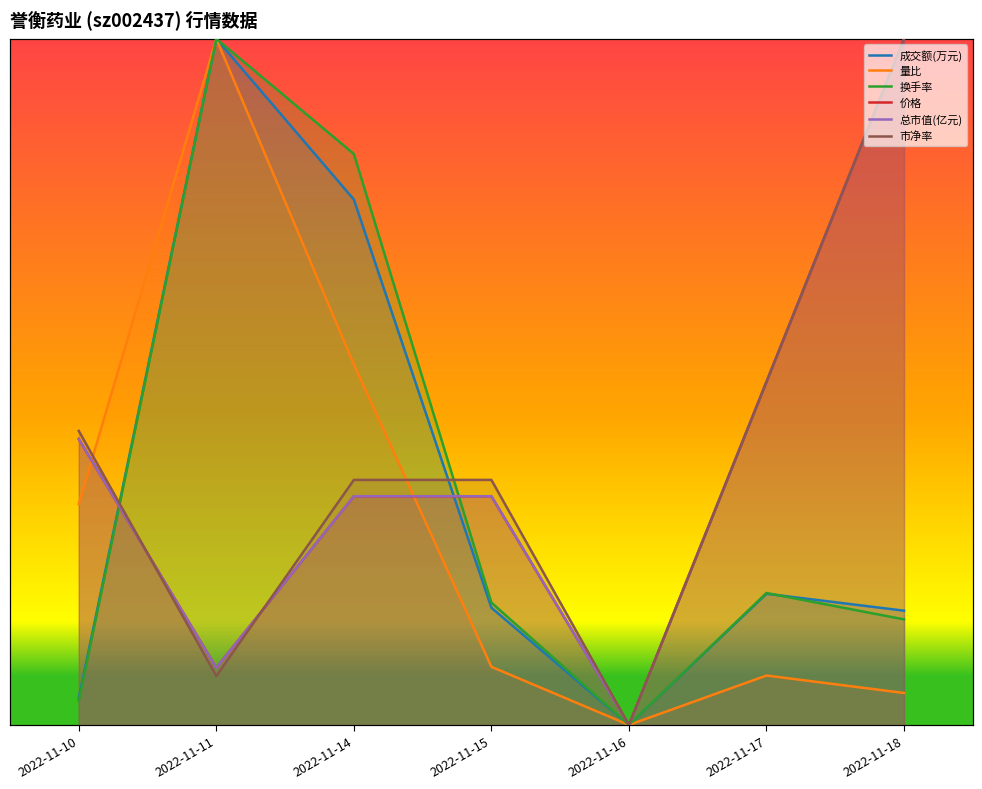

What are all the series names shown in the legend?

成交额(万元), 量比, 换手率, 价格, 总市值(亿元), 市净率